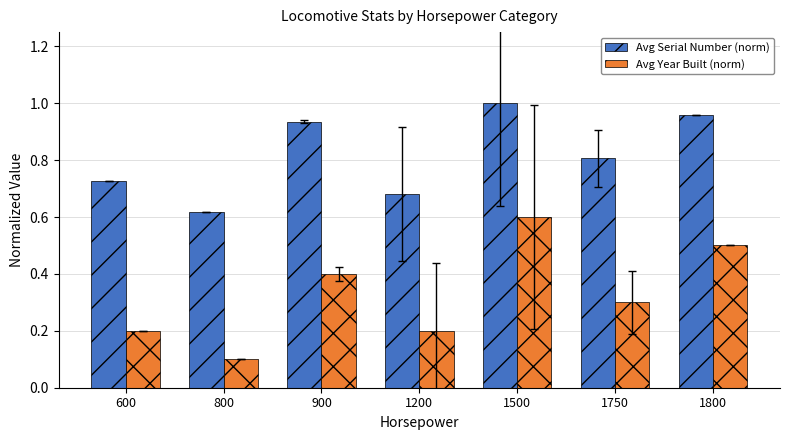

The value of Avg Year Built (norm) at 1200 is 0.0. True or false?

False